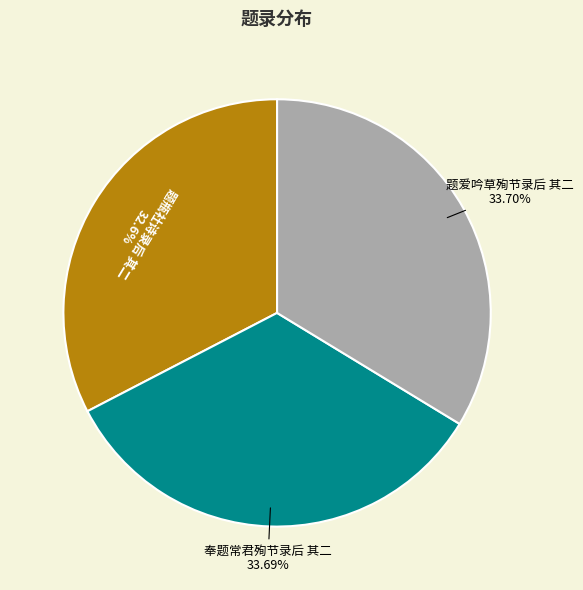

Count the number of slices in the pie.

3